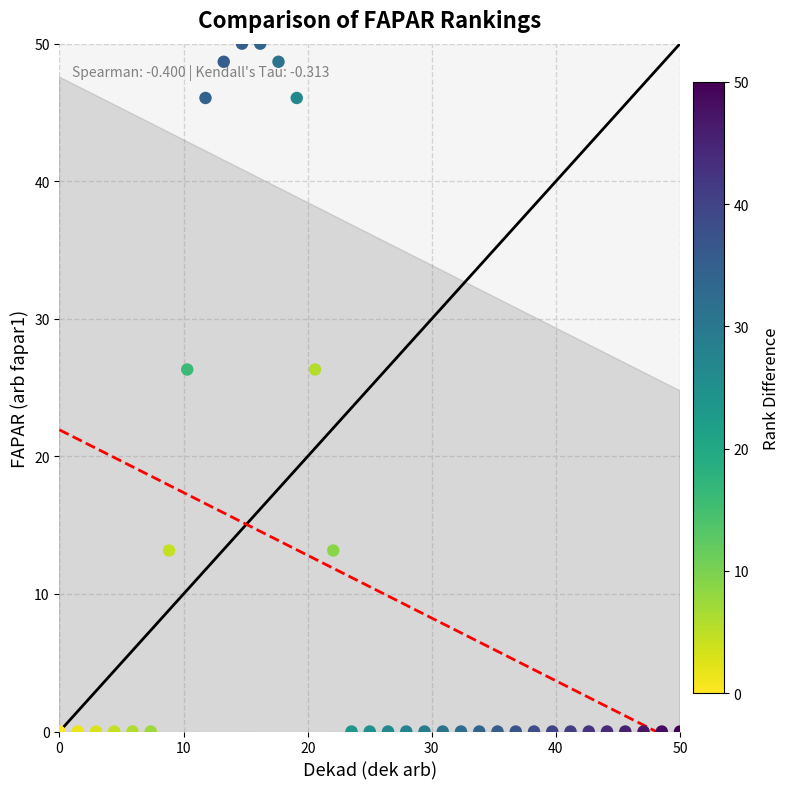

What is the range of X values (max minus min)?

50.0